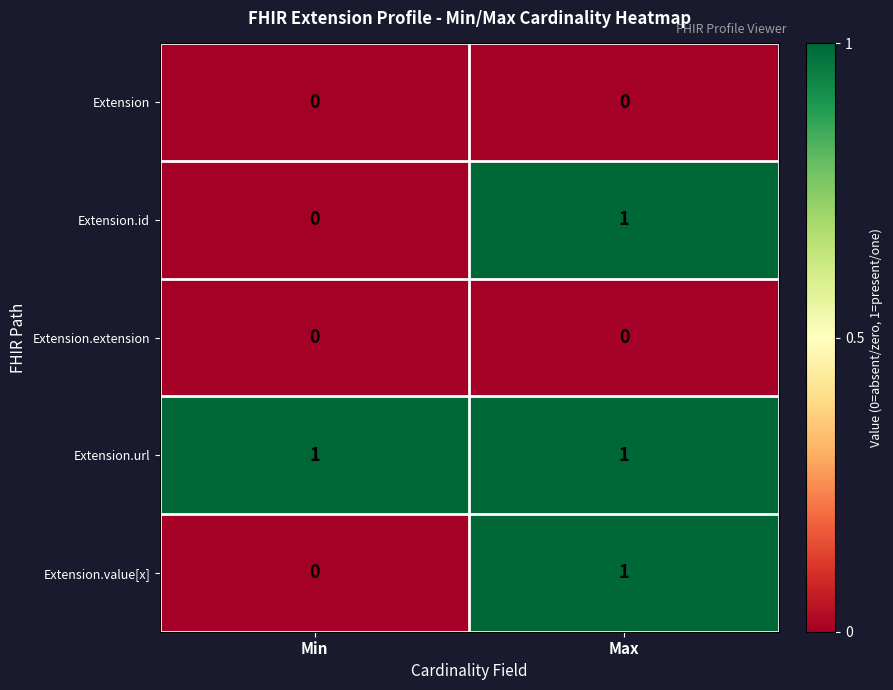

True or false: Extension.value[x] has a value of 1 at Max.

True